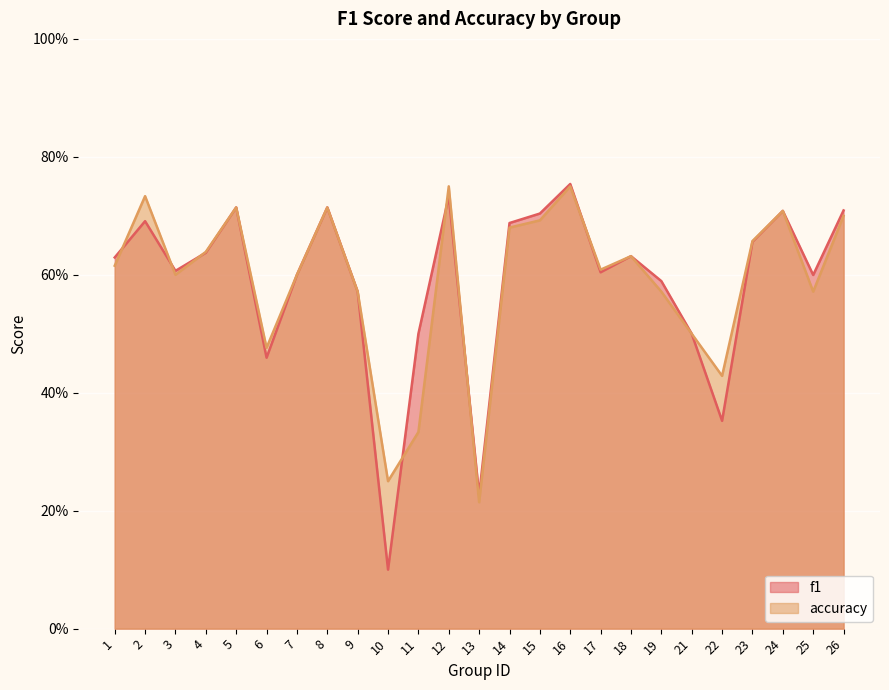

What are all the series names shown in the legend?

f1, accuracy